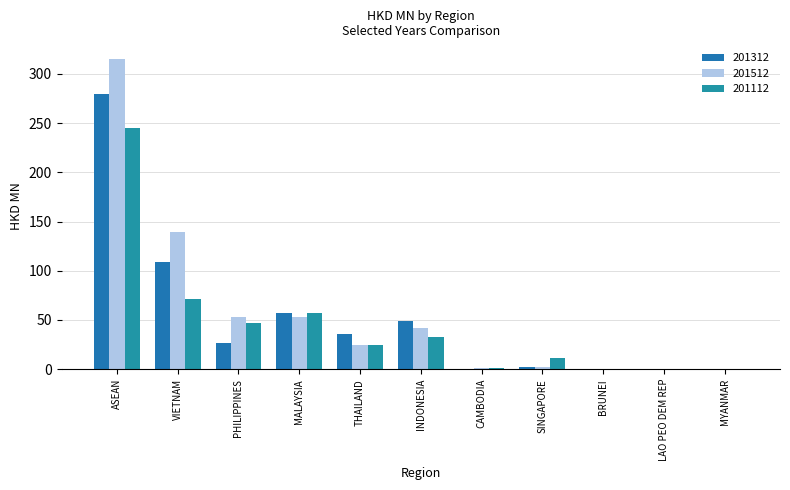

Count the number of data series in this chart.

3